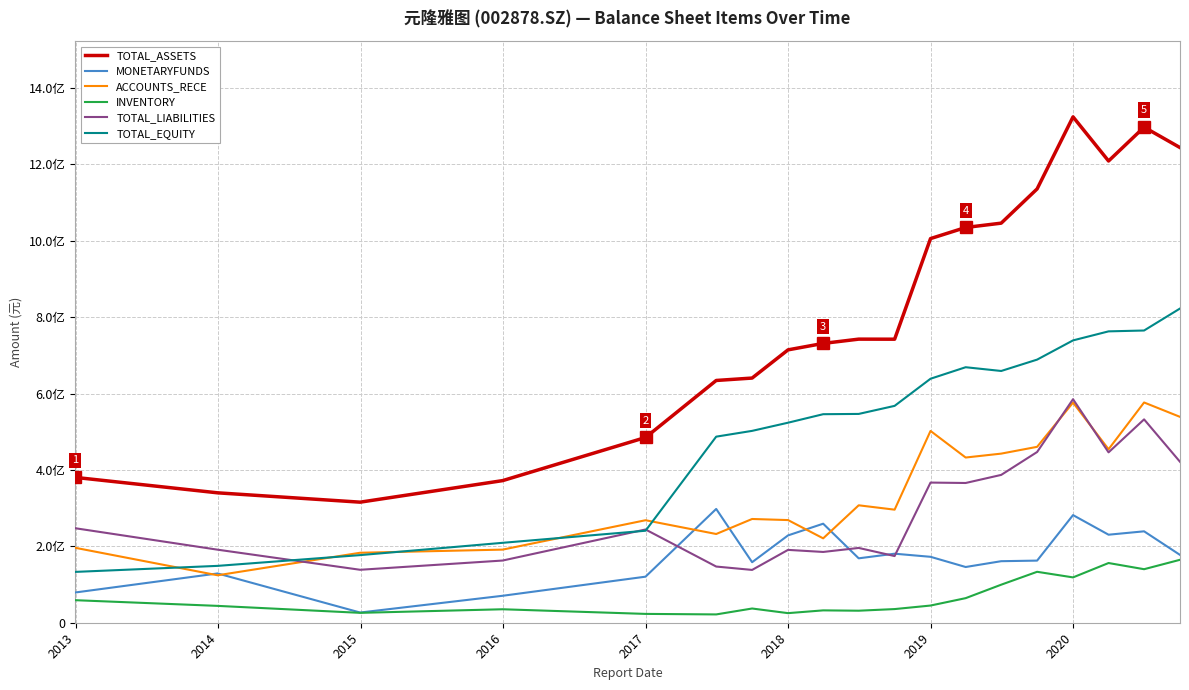

What is the sum of all TOTAL_LIABILITIES values?

5567802364.6